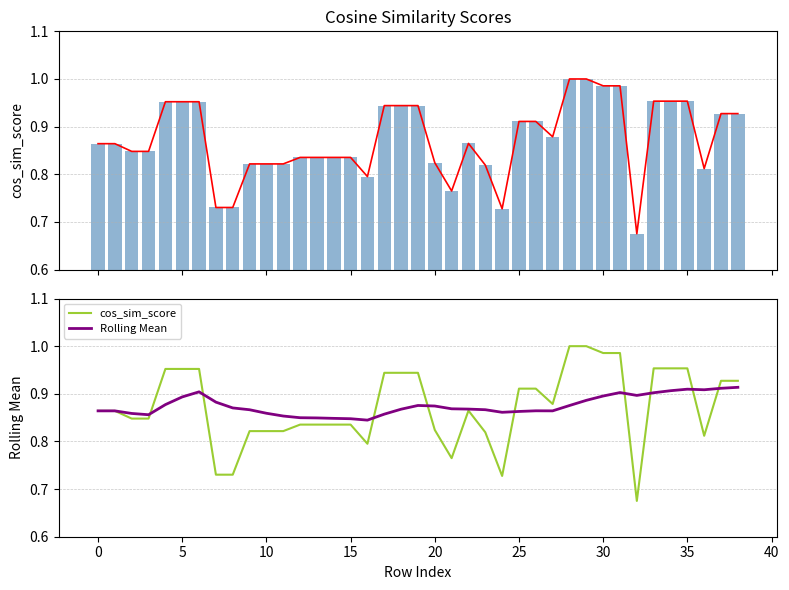

What is the total value across all series at 32?

2.2